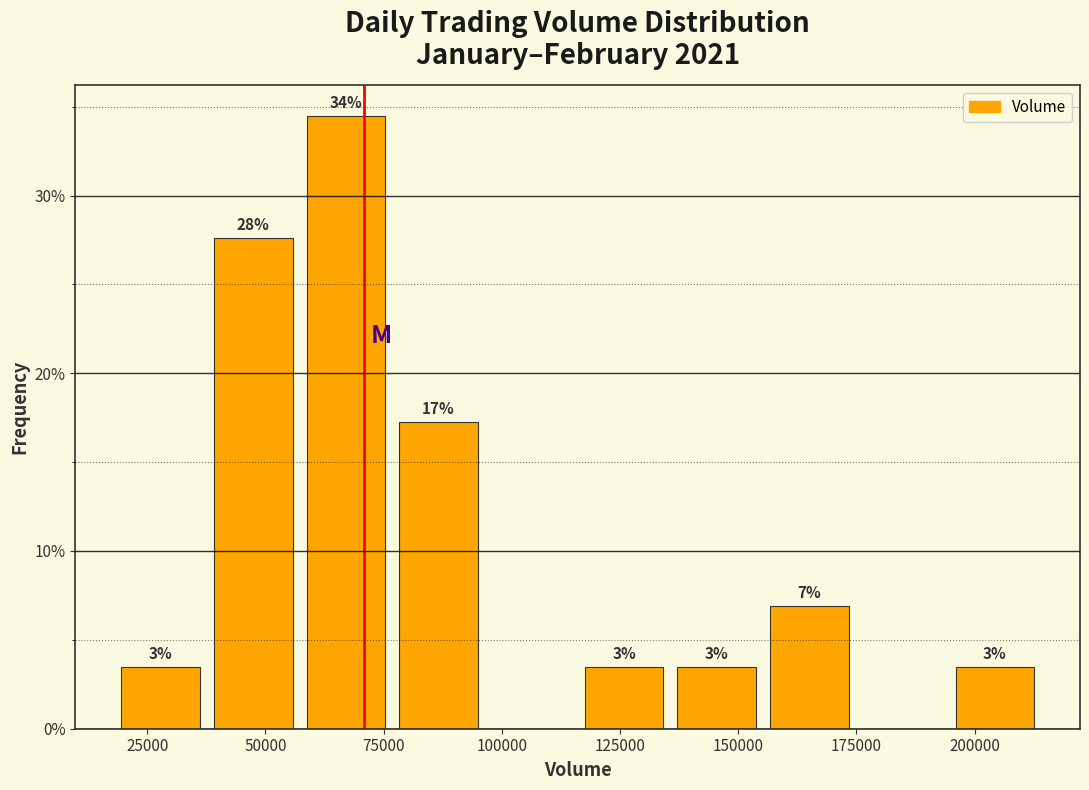

Around what value on the x-axis is the tallest bar? Give the approximate position of its centre, as read against the axis.

65000